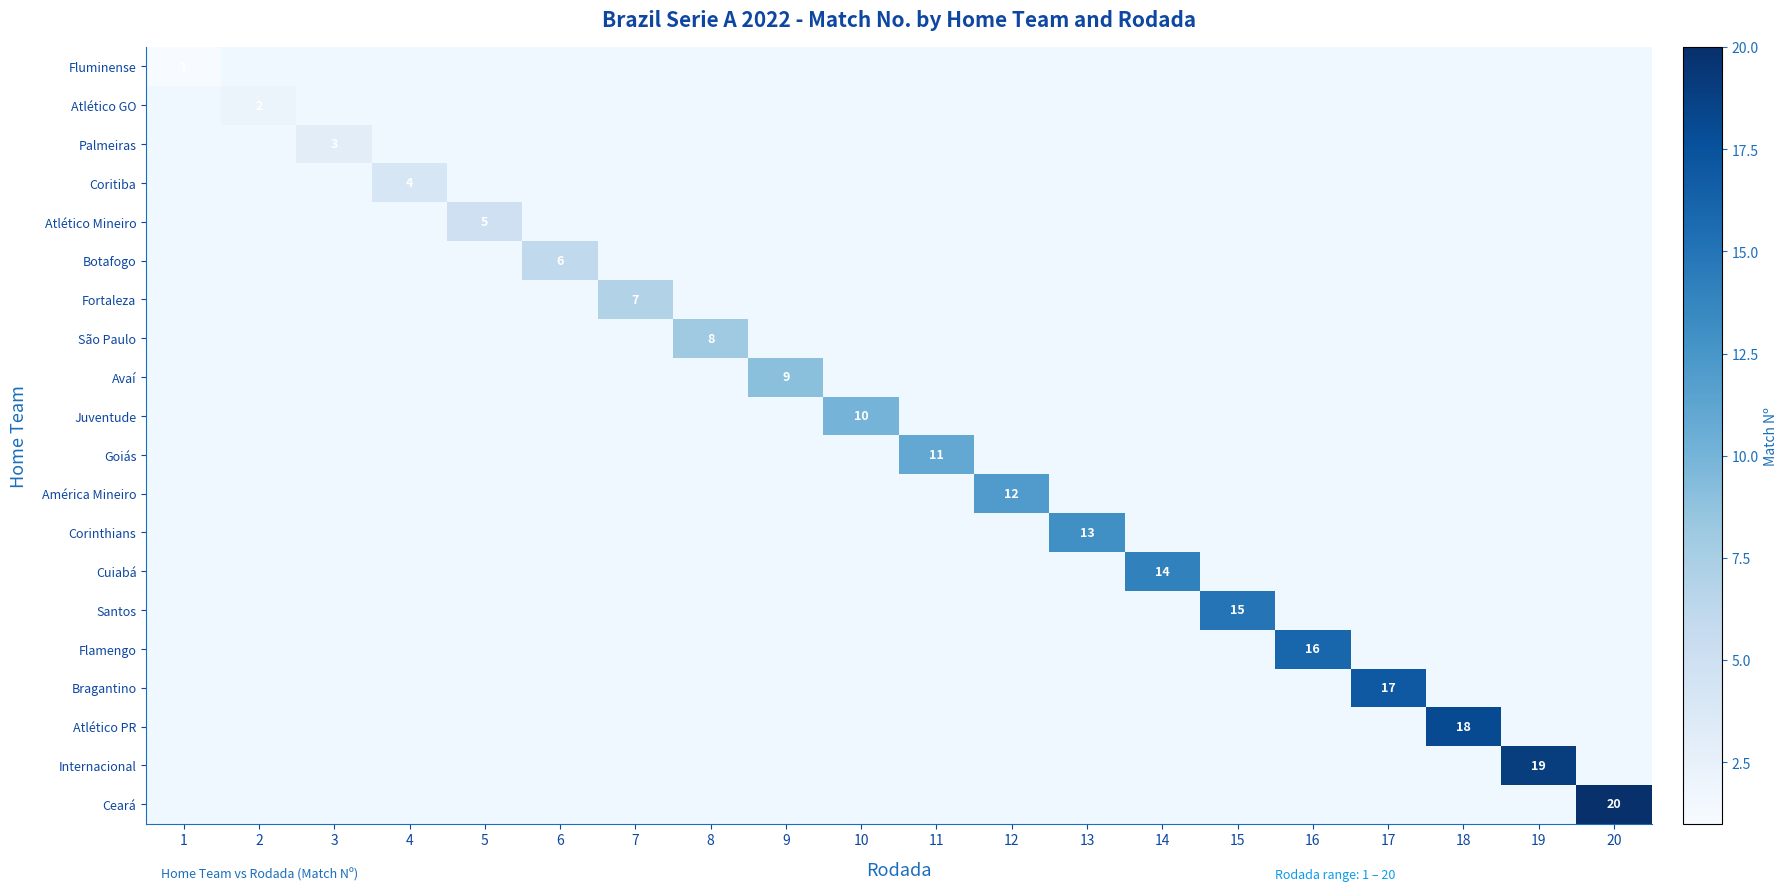

What is the smallest value displayed?

1.0